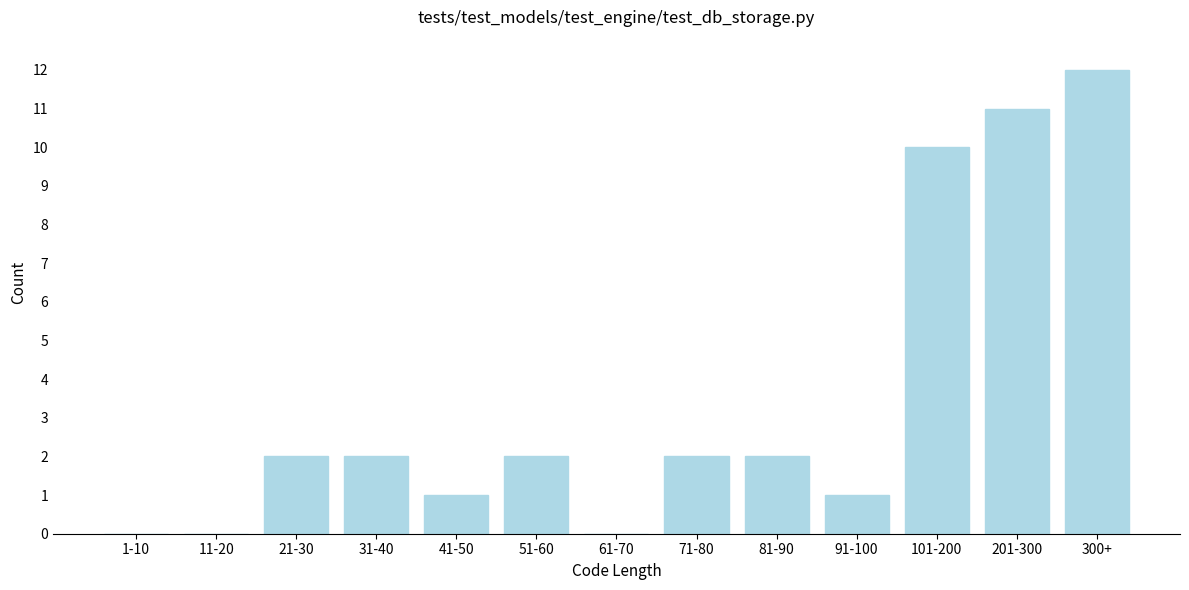

Reading right to left, list all the values displayed in this chart.

300+=12	201-300=11	101-200=10	91-100=1	81-90=2	71-80=2	61-70=0	51-60=2	41-50=1	31-40=2	21-30=2	11-20=0	1-10=0